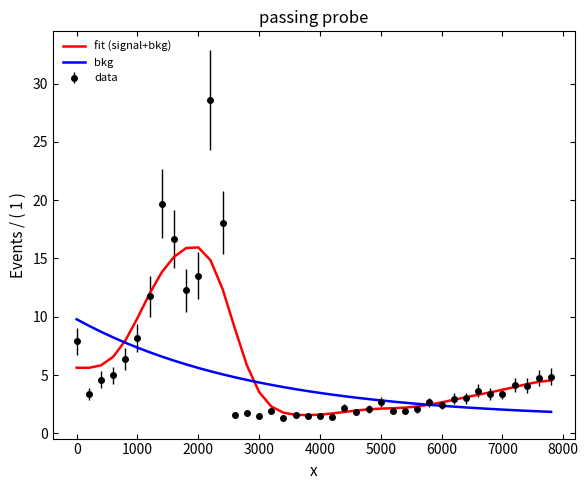

List the series in order of their peak value, highest first.

data, fit (signal+bkg), bkg